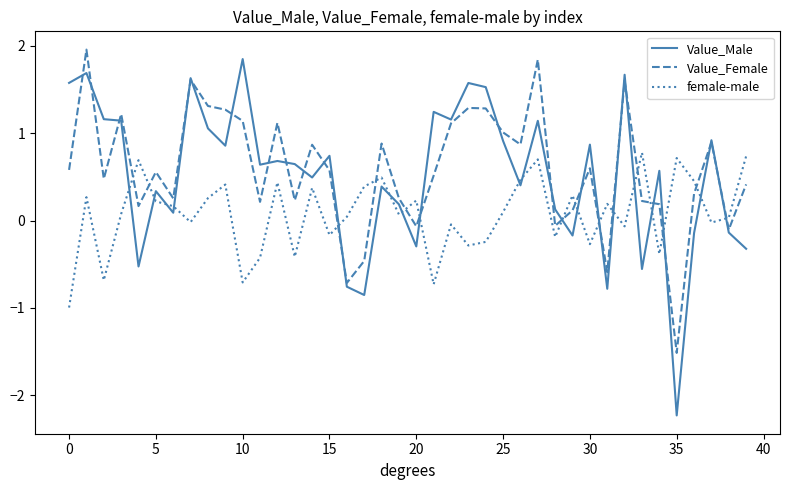

How many positive values does the Value_Male series have?

29